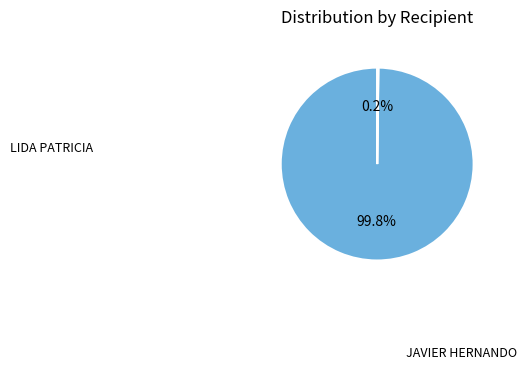

Is there any slice that represents more than half of the pie?

Yes